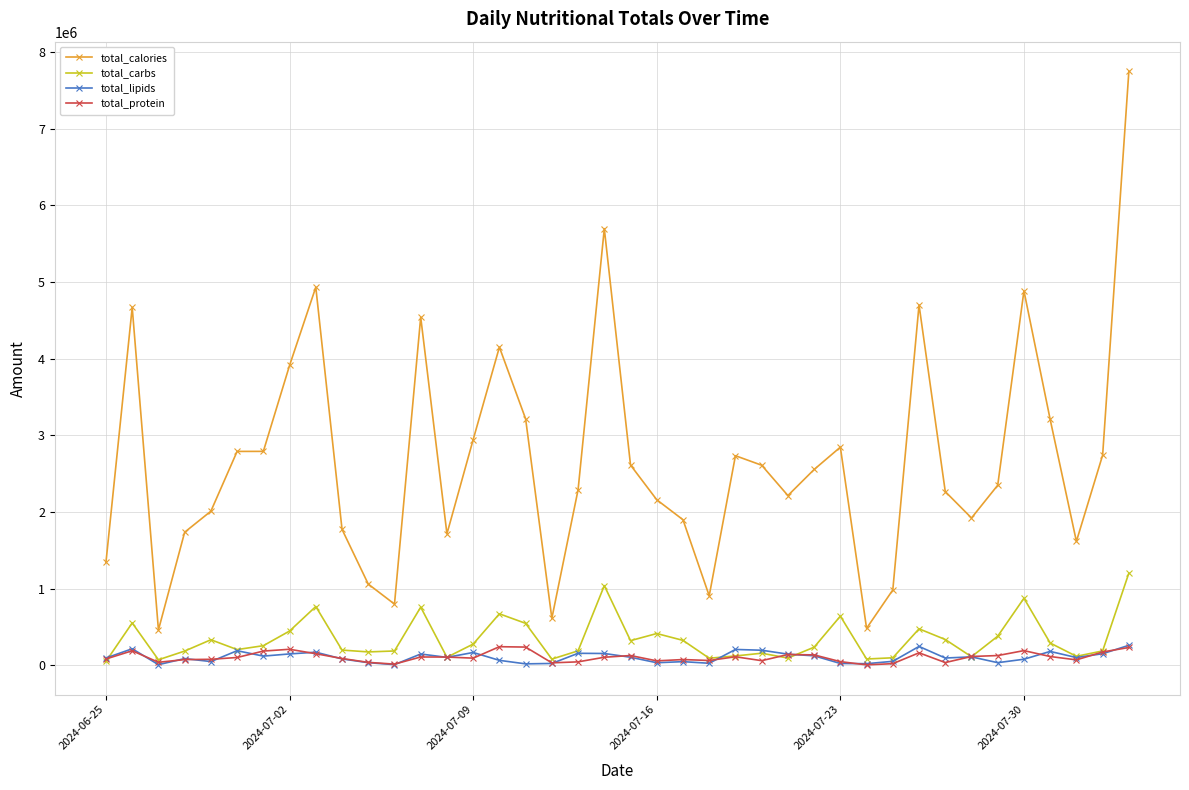

What is the greatest value displayed?

7749905.2